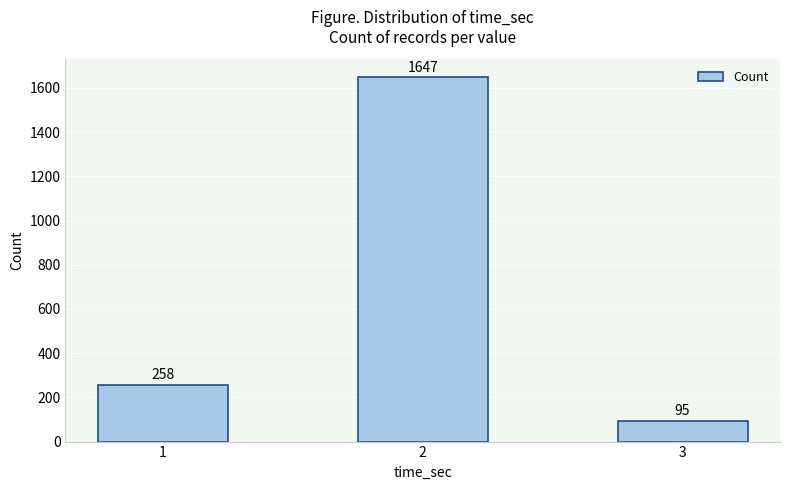

What is the change in value from 1 to 3?

-163